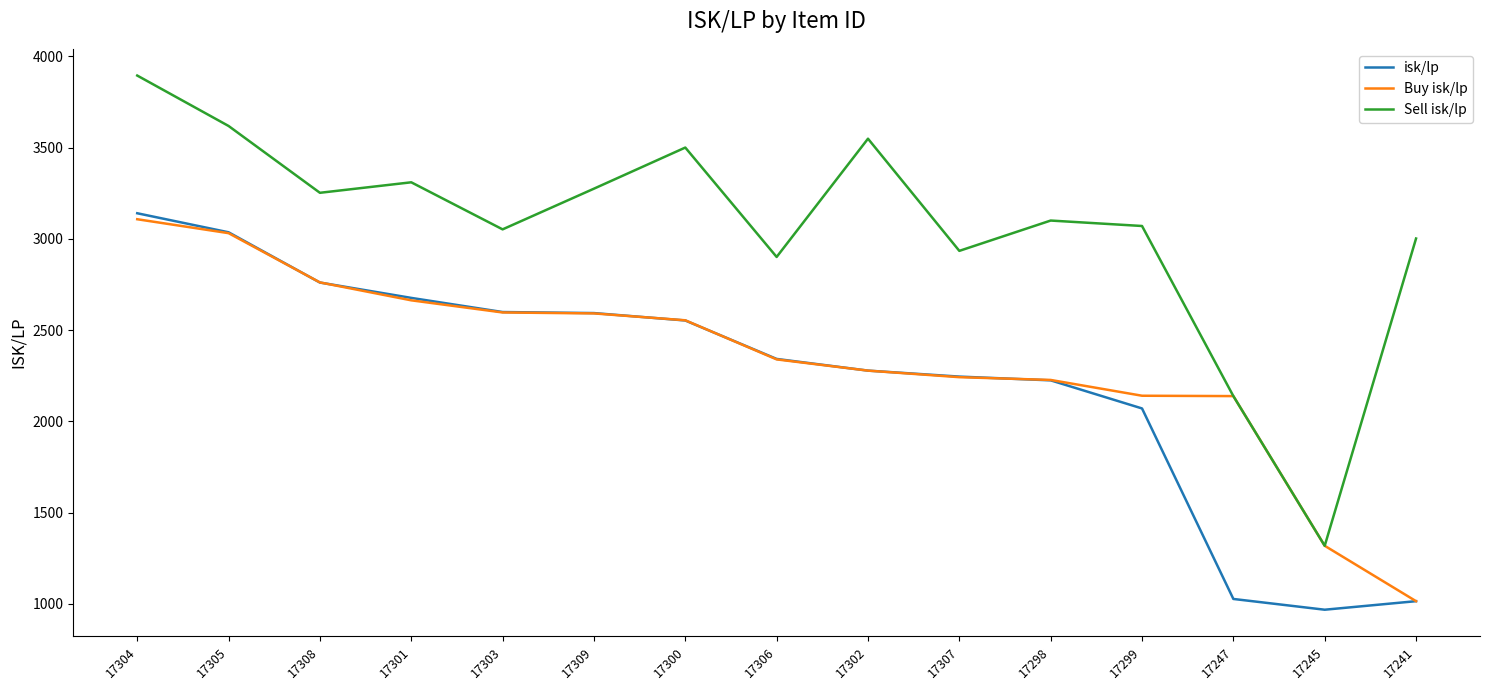

True or false: Buy isk/lp has a value of 3802.5 at 17303.

False